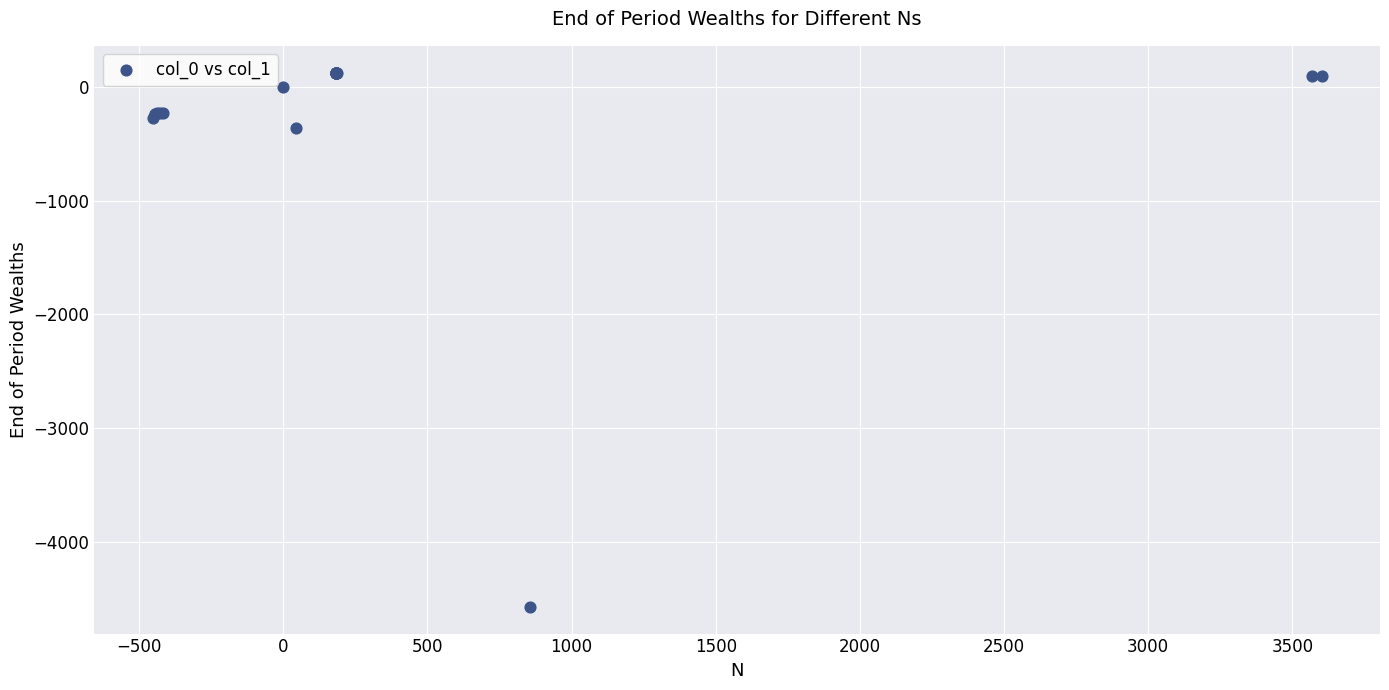

What Y value in the scatter plot is closest to -2222?

-361.2